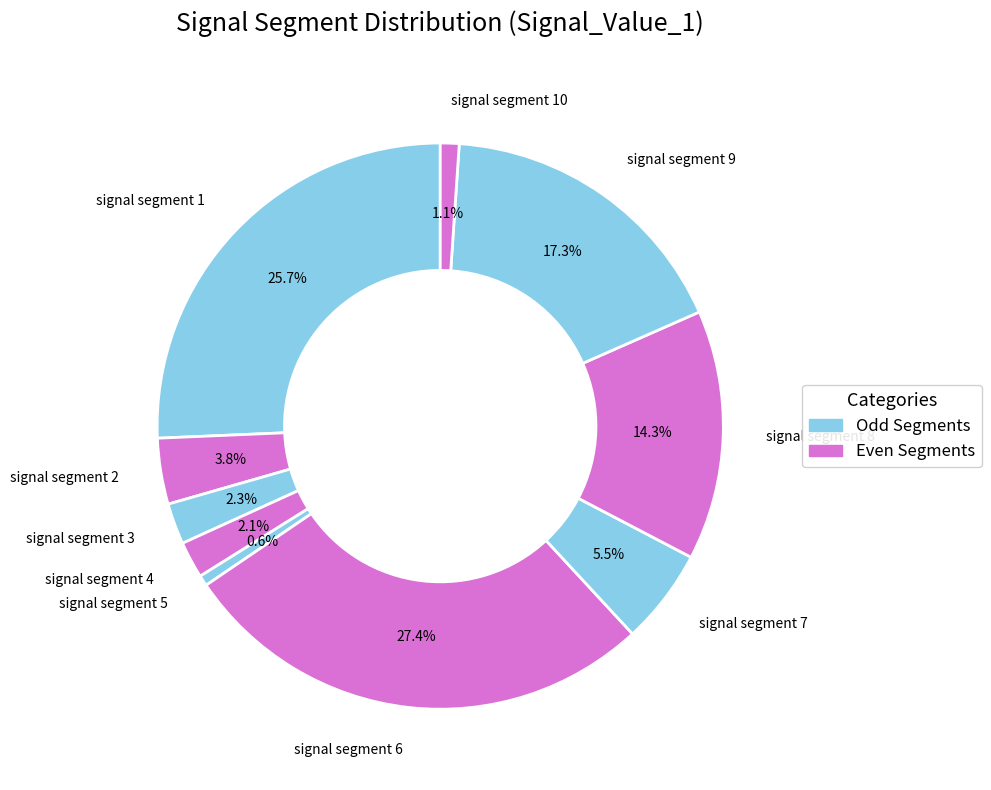

Is there a majority slice in this chart?

No